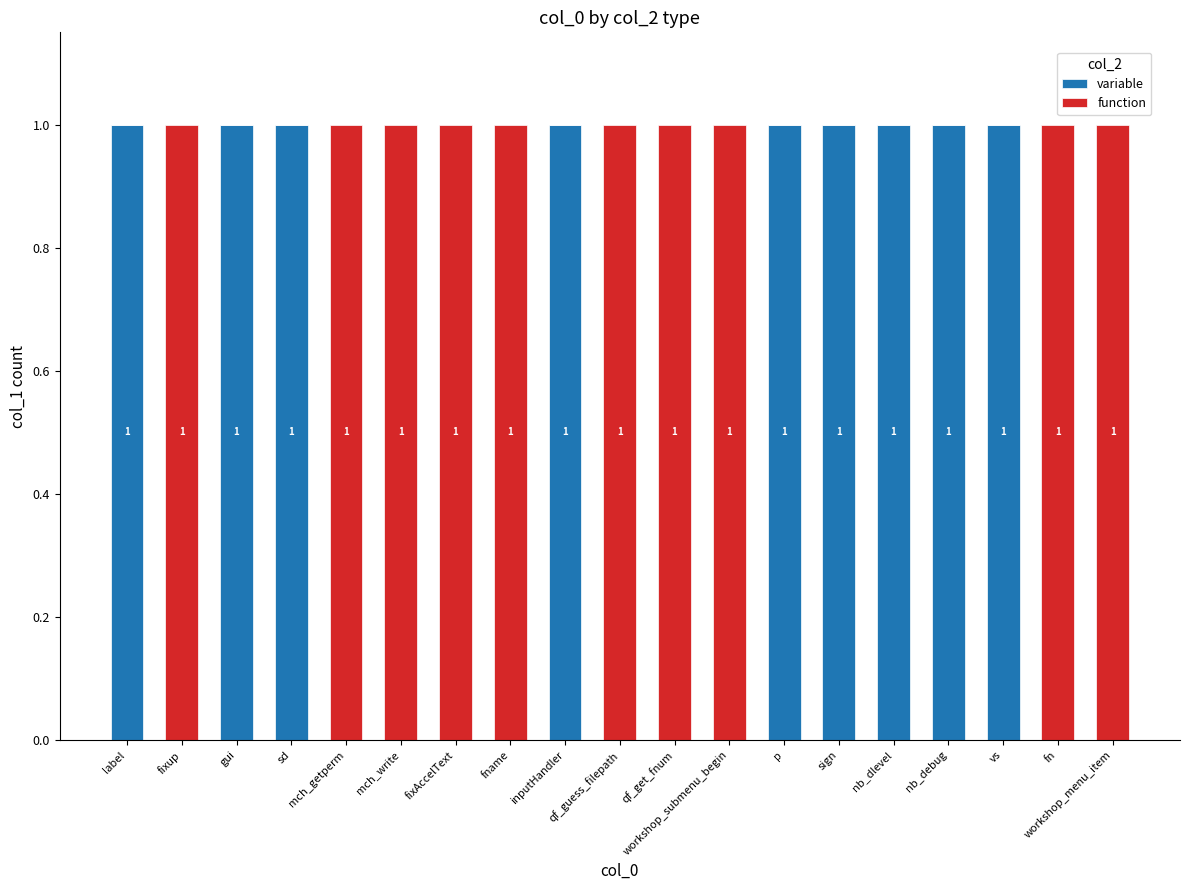

Is it true that variable equals 0 at fixup?

True